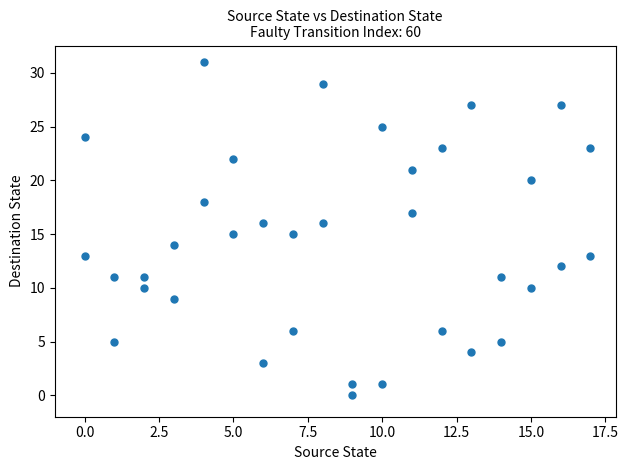

What is the range of X values (max minus min)?

17